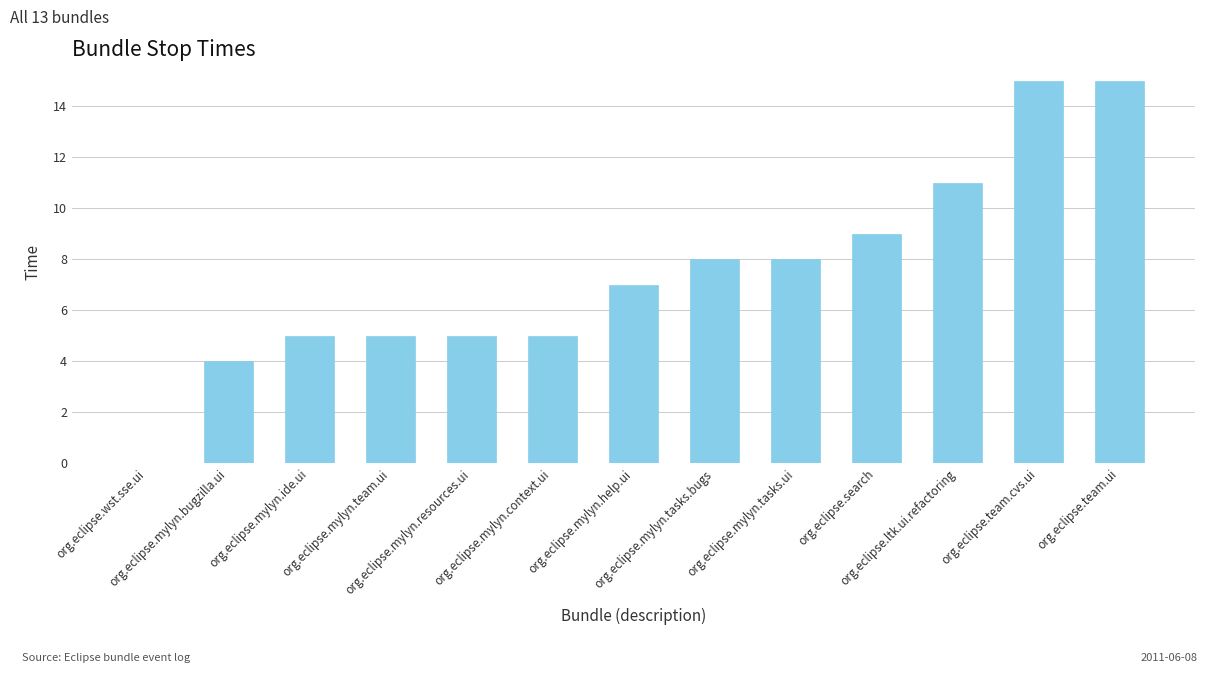

The value at org.eclipse.mylyn.help.ui is 1. True or false?

False